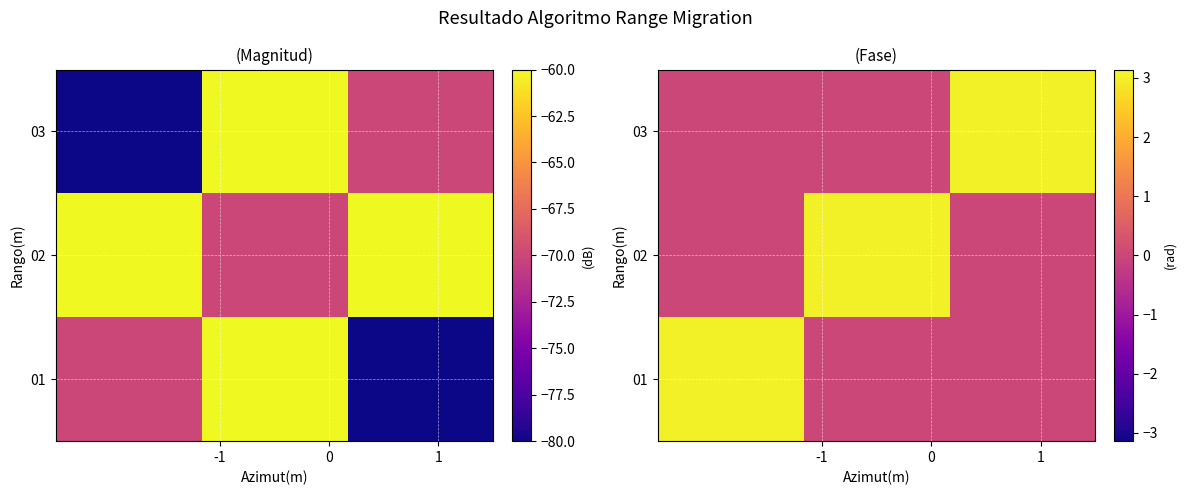

How many values in 01 are above zero?

1